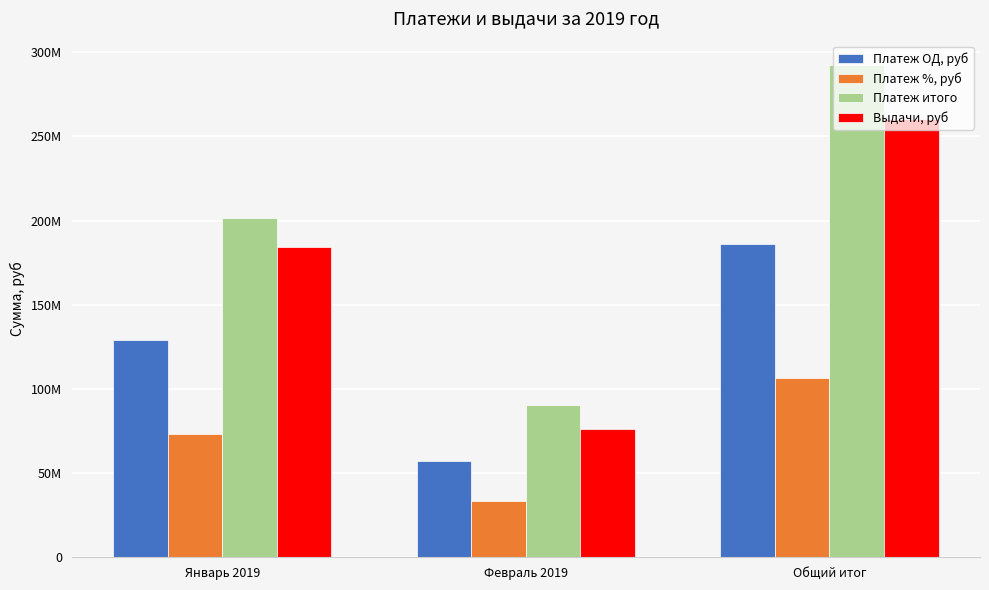

Which category has the lowest value in the Платеж ОД, руб series?

Февраль 2019